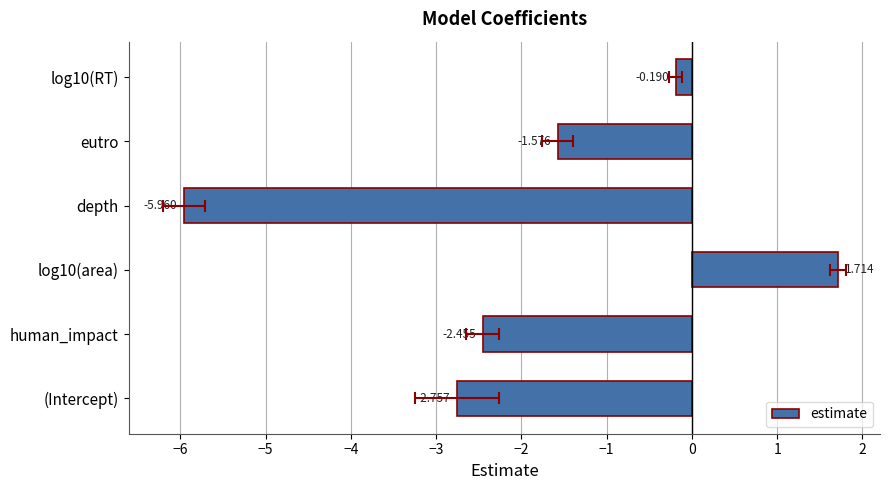

How many data points does each series have?

6